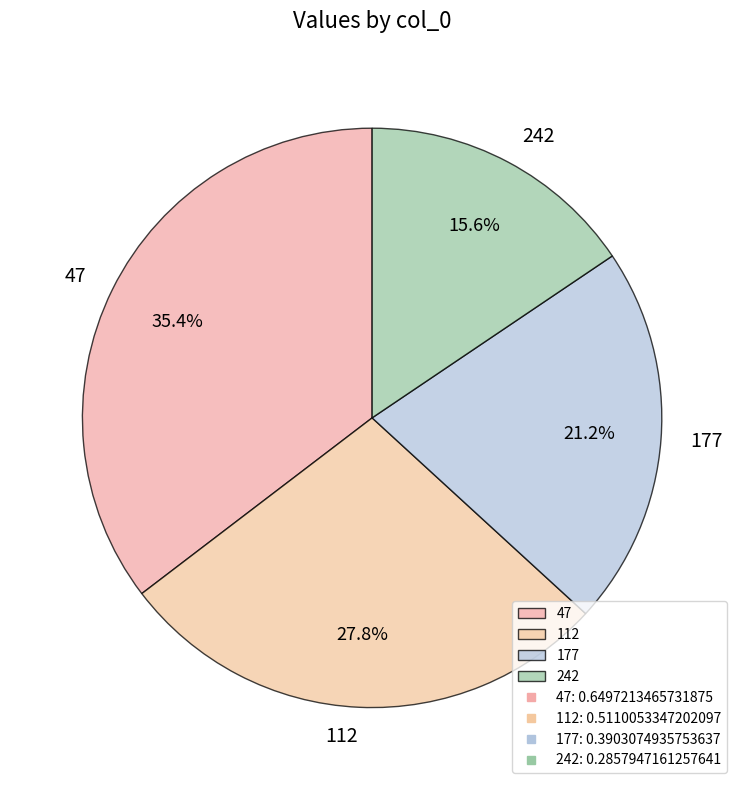

Is there any slice that represents more than half of the pie?

No